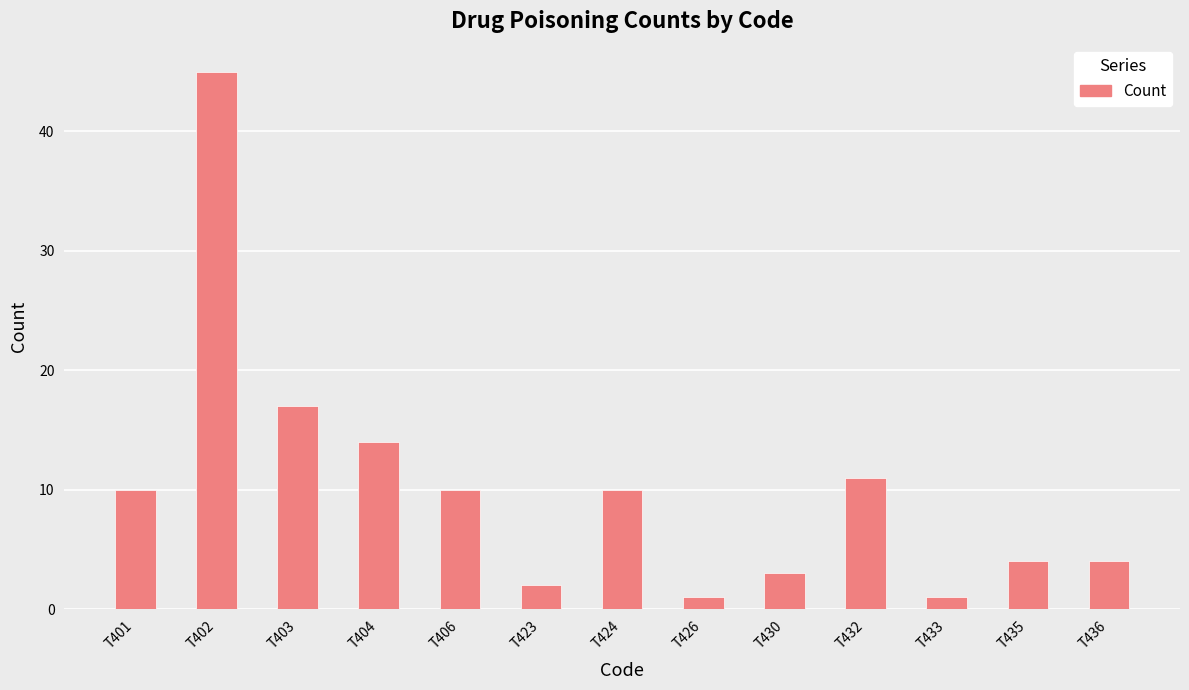

What is the value of the 12th bar from the left?

4